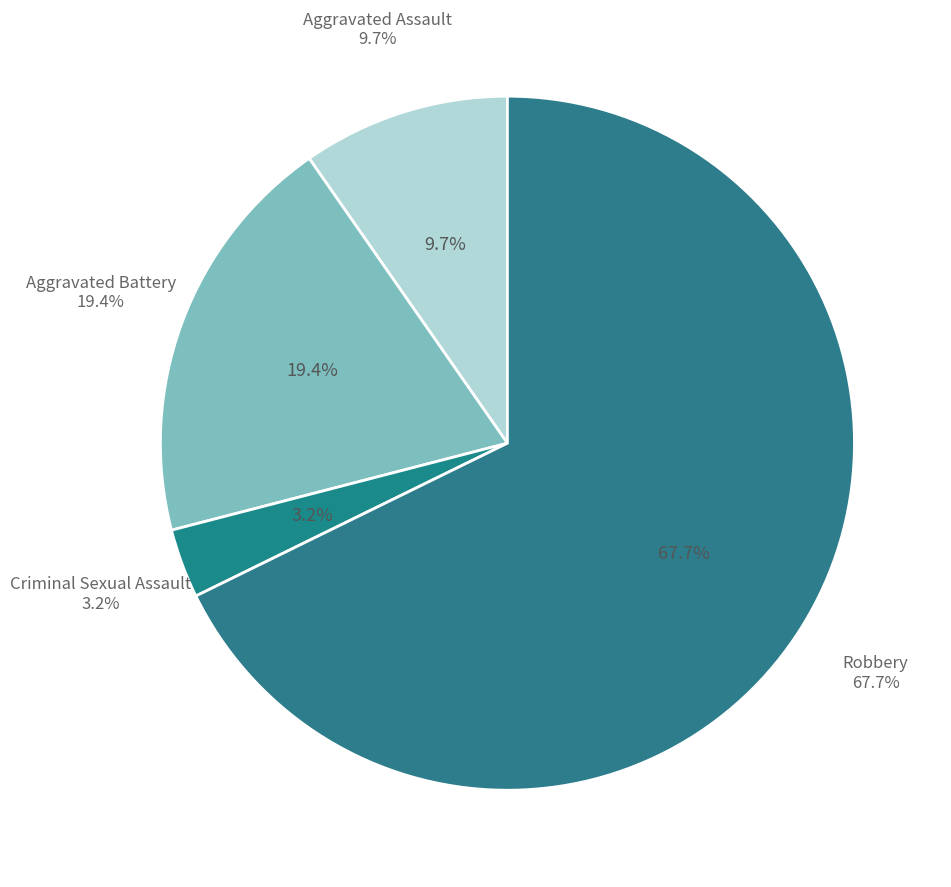

To the nearest percent, what portion does Criminal Sexual Assault represent?

3%